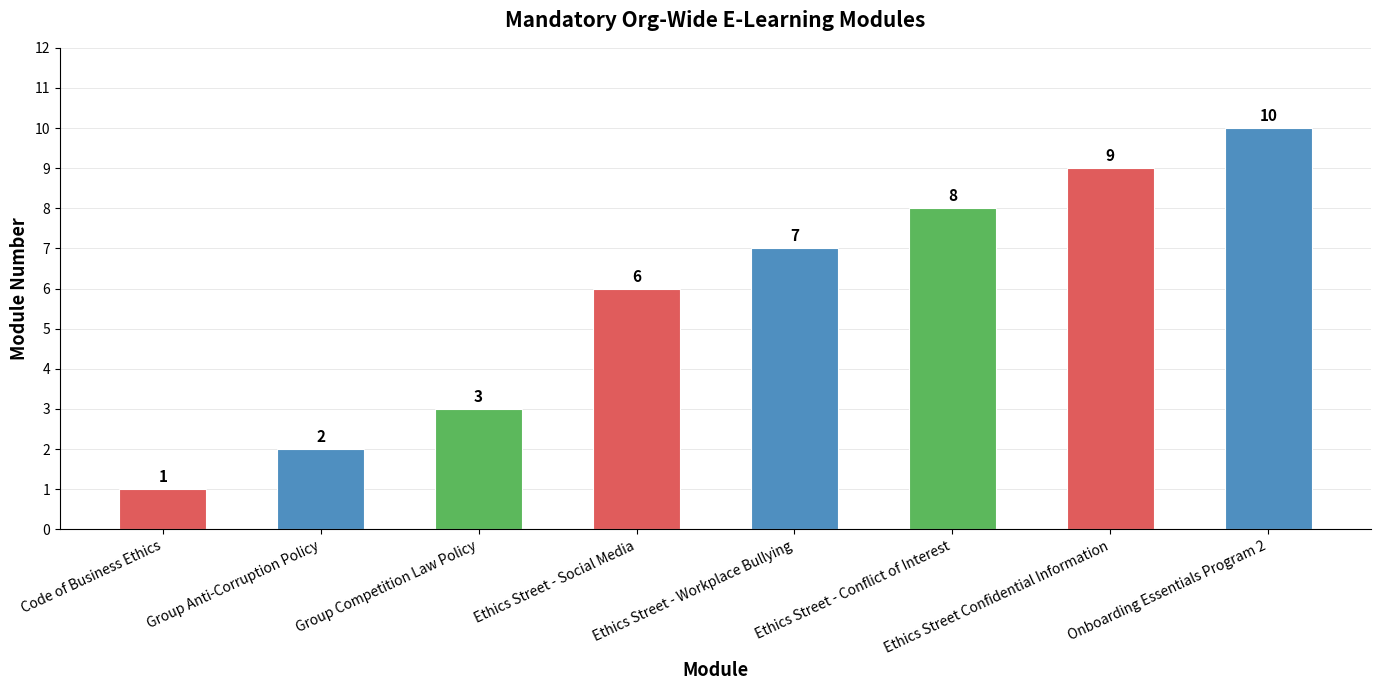

What is the greatest value displayed?

10